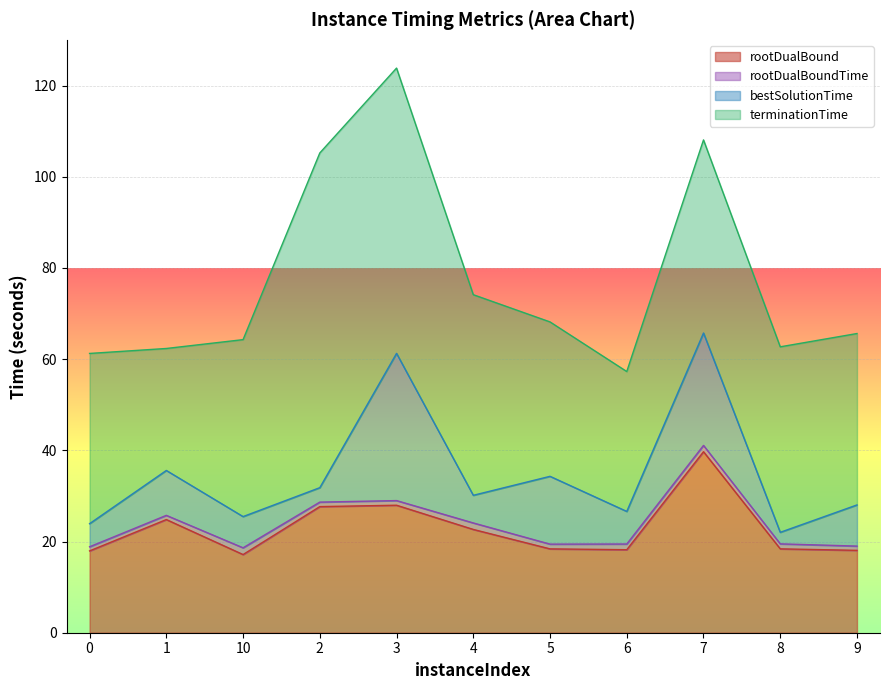

What is the label of the 6th point from the right?

4